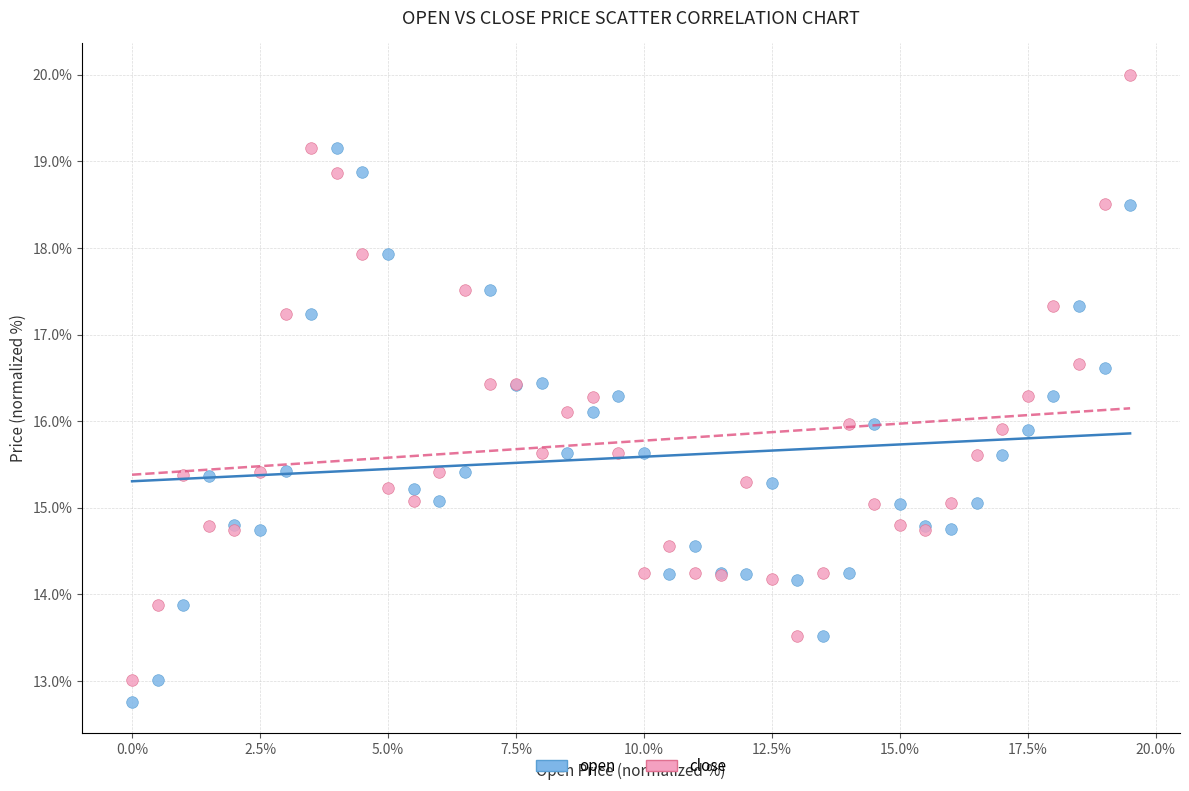

Which series contains the highest Y value?

close